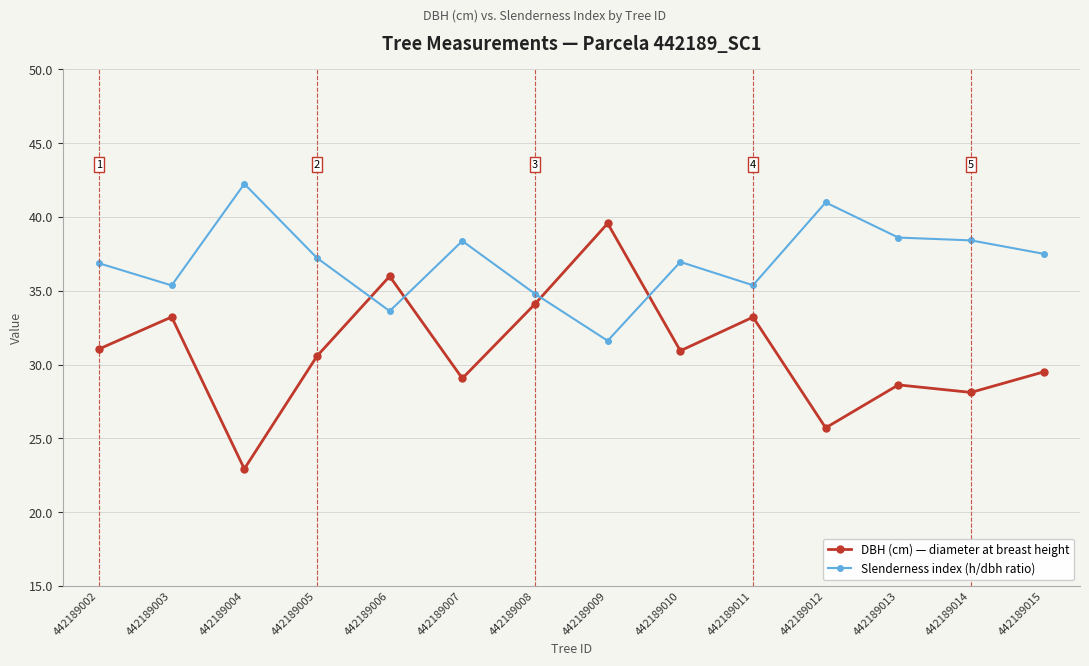

At which label does DBH (cm) — diameter at breast height reach its minimum?

442189004